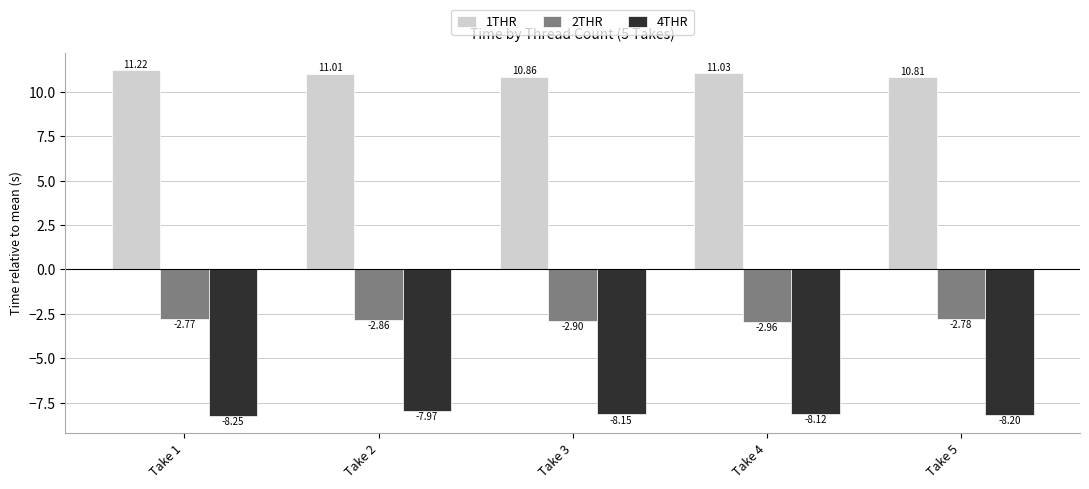

At which label is 1THR closest to 11?

Take 2